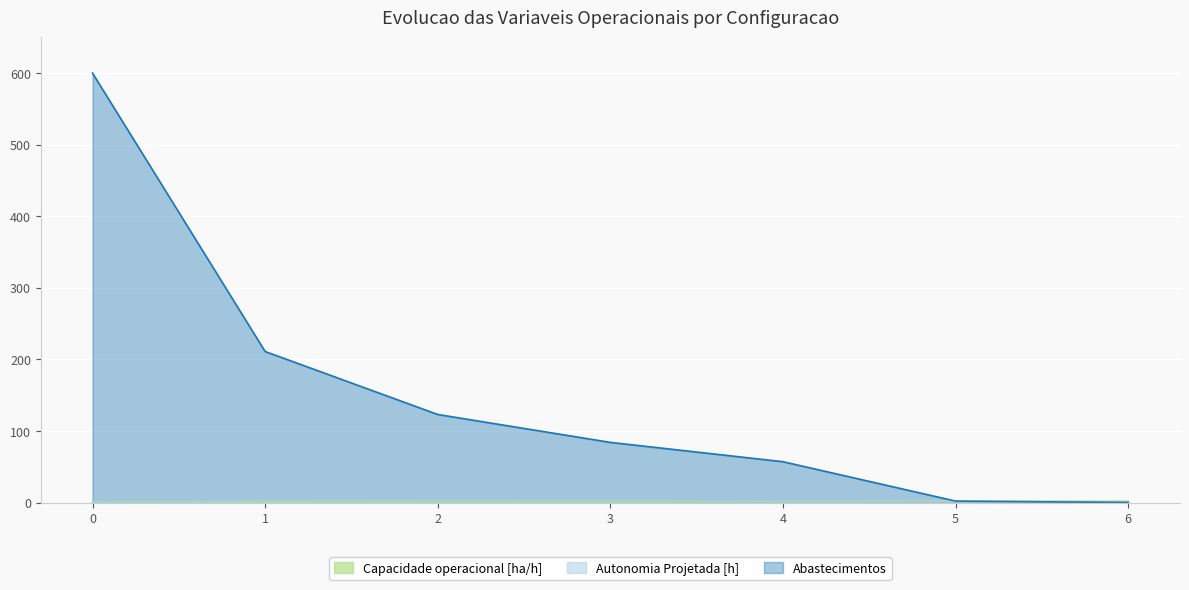

True or false: Autonomia Projetada [h] has a value of 0.1 at 0.

False